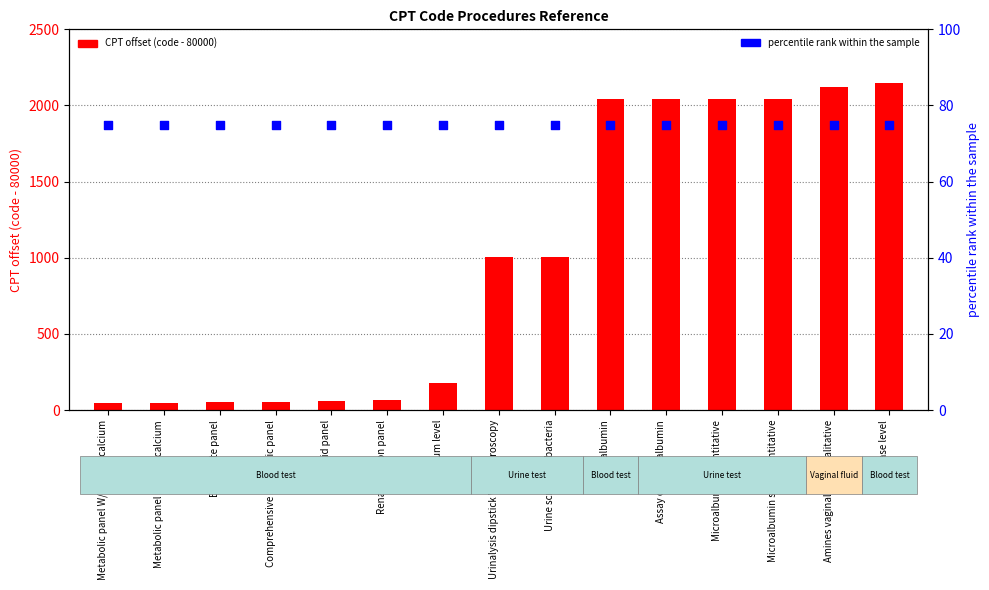

Which series has the widest spread of Y values?

CPT offset (code - 80000)